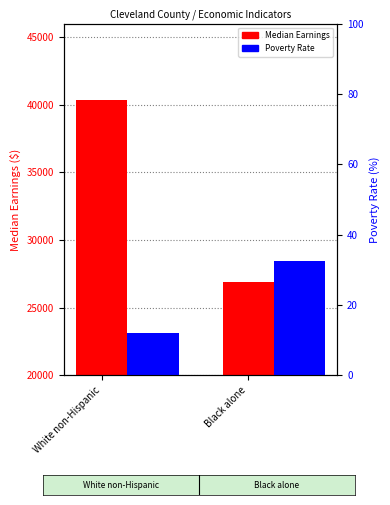

At which label does Median Earnings reach its minimum?

Black alone